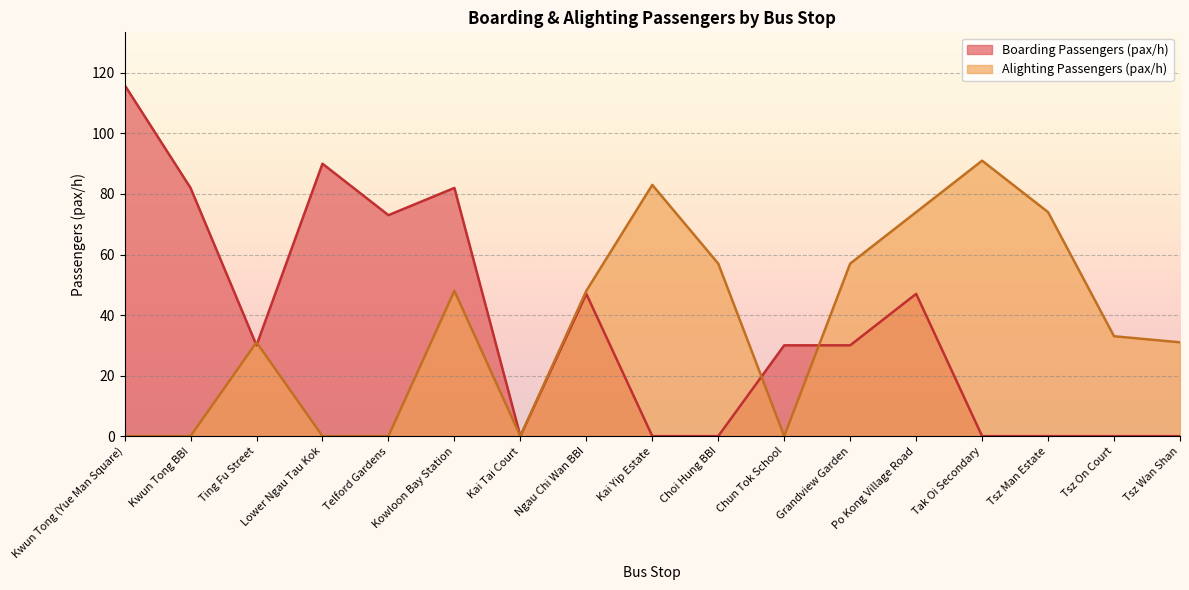

How many values in the Boarding Passengers (pax/h) series are below 30?

7